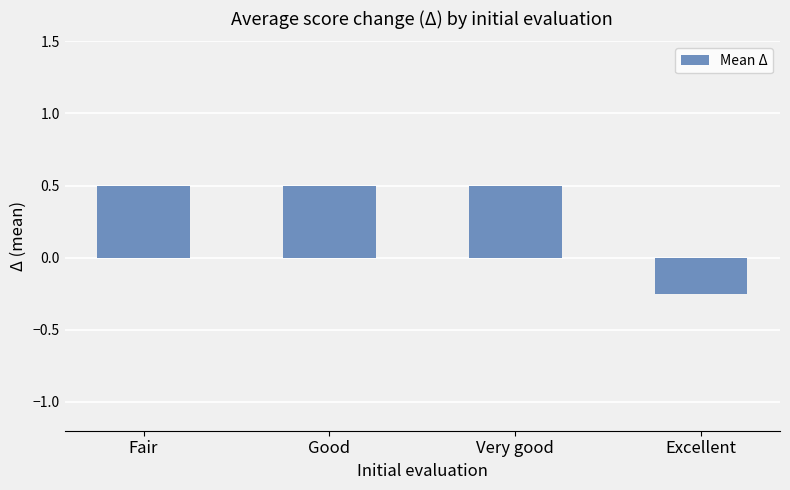

At which category does the chart reach its minimum across all series?

Excellent